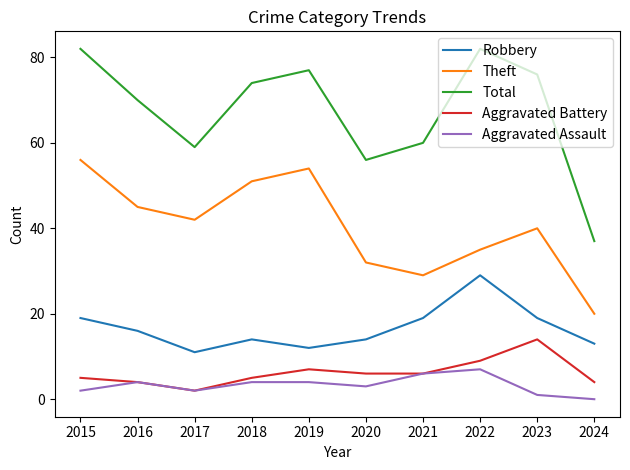

At 2023, list the series in order from smallest to largest.

Aggravated Assault, Aggravated Battery, Robbery, Theft, Total